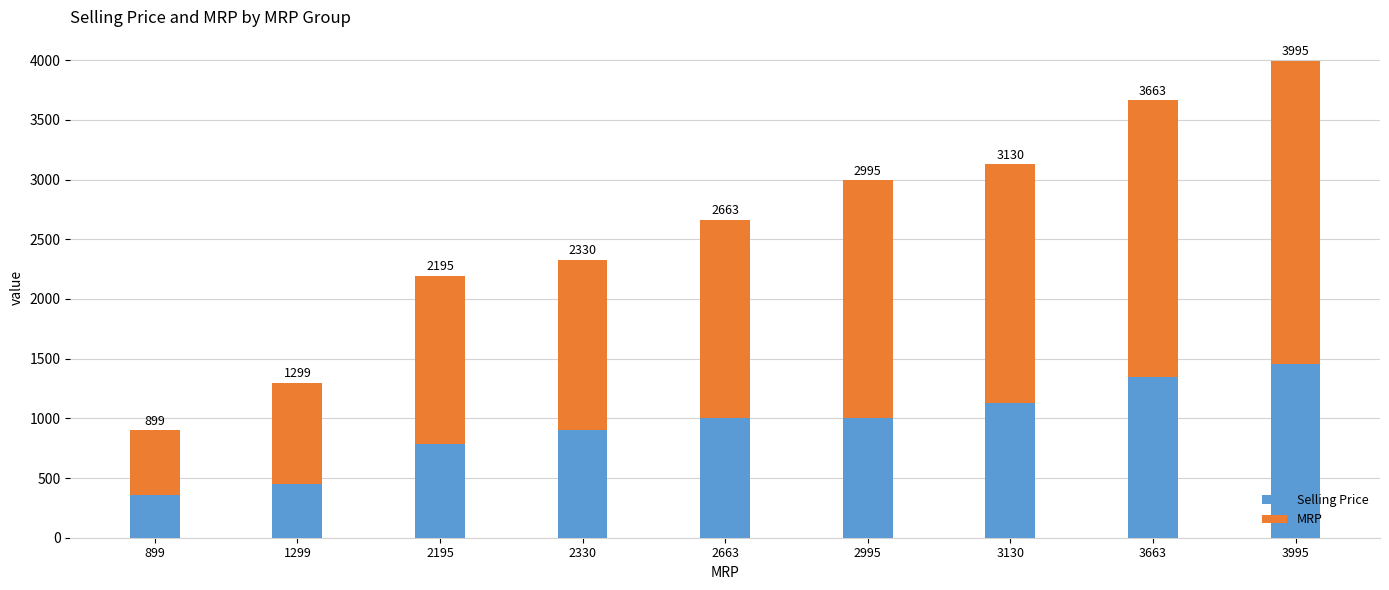

What are all the series names shown in the legend?

Selling Price, MRP